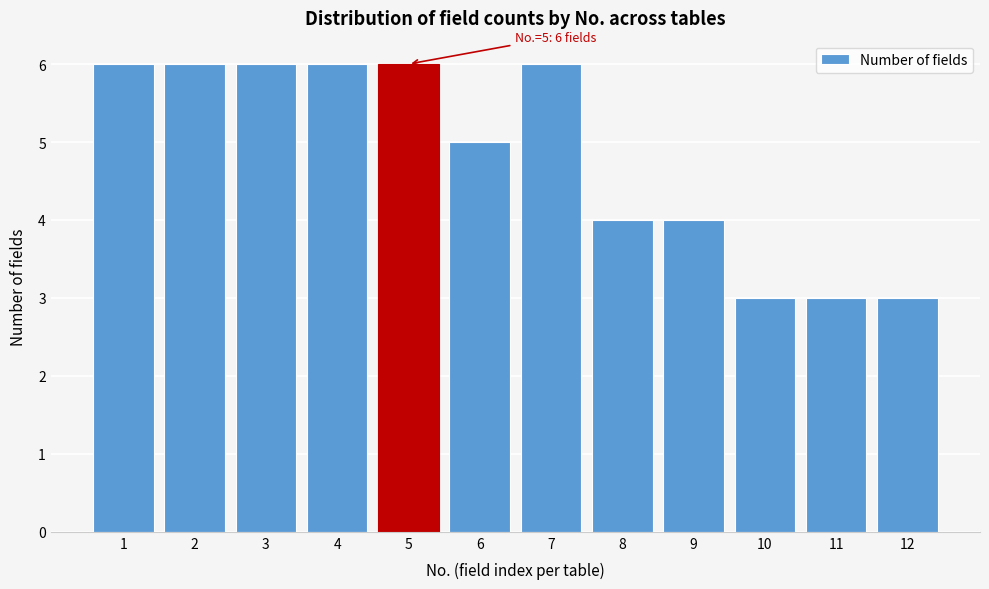

Reading left to right, what are all the values shown in this chart?

1=6	2=6	3=6	4=6	5=6	6=5	7=6	8=4	9=4	10=3	11=3	12=3